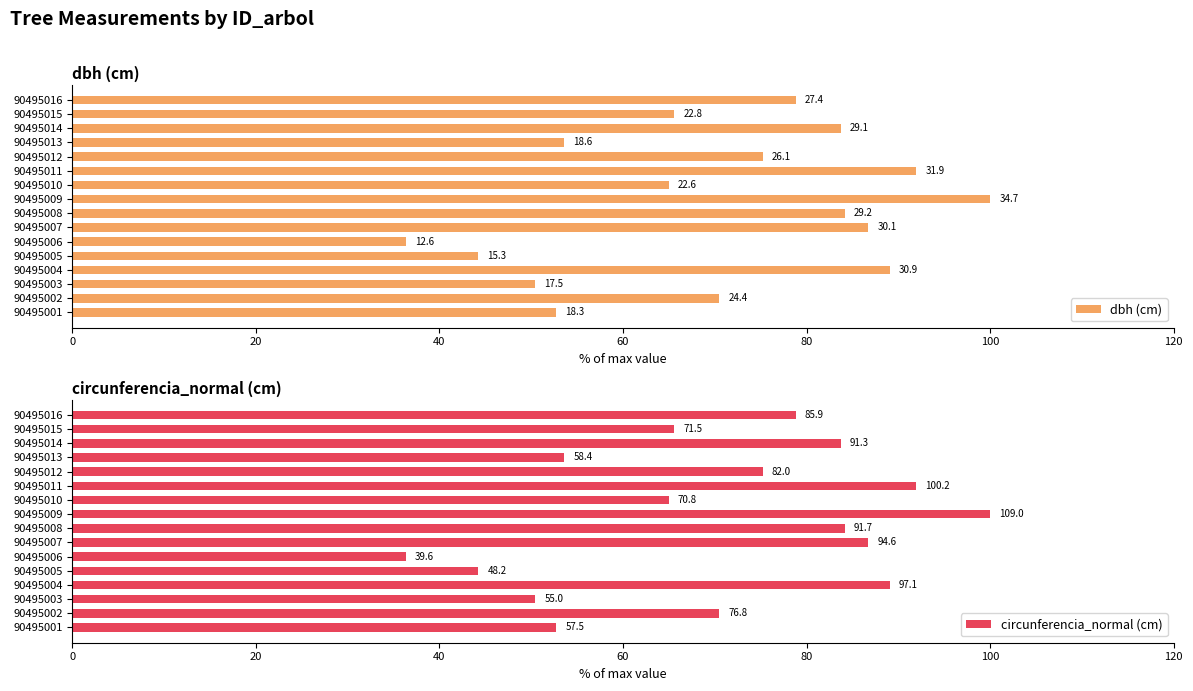

How many bars are there in total?

32